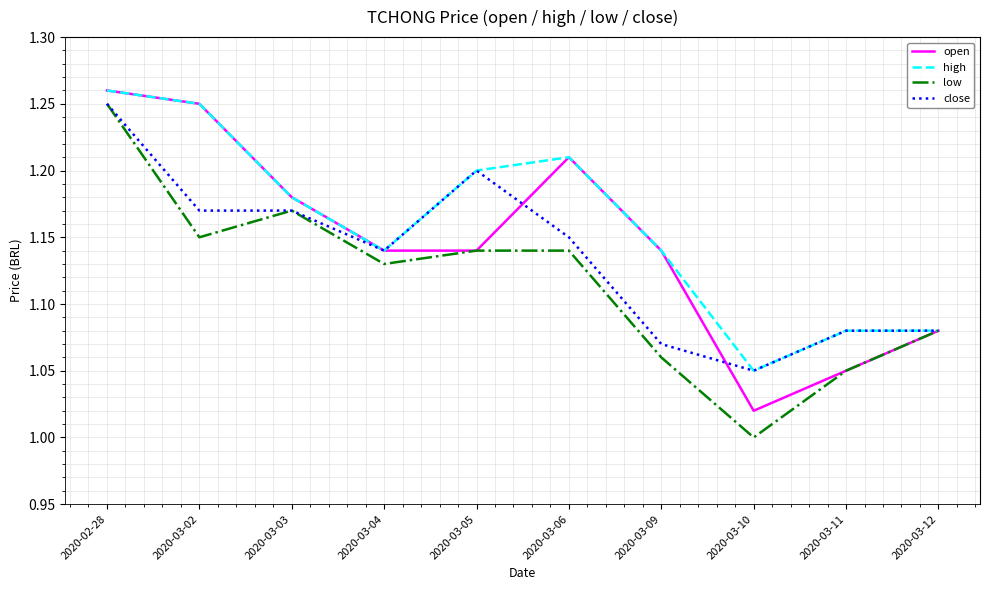

Is it true that close equals 1.8 at 2020-03-03?

False